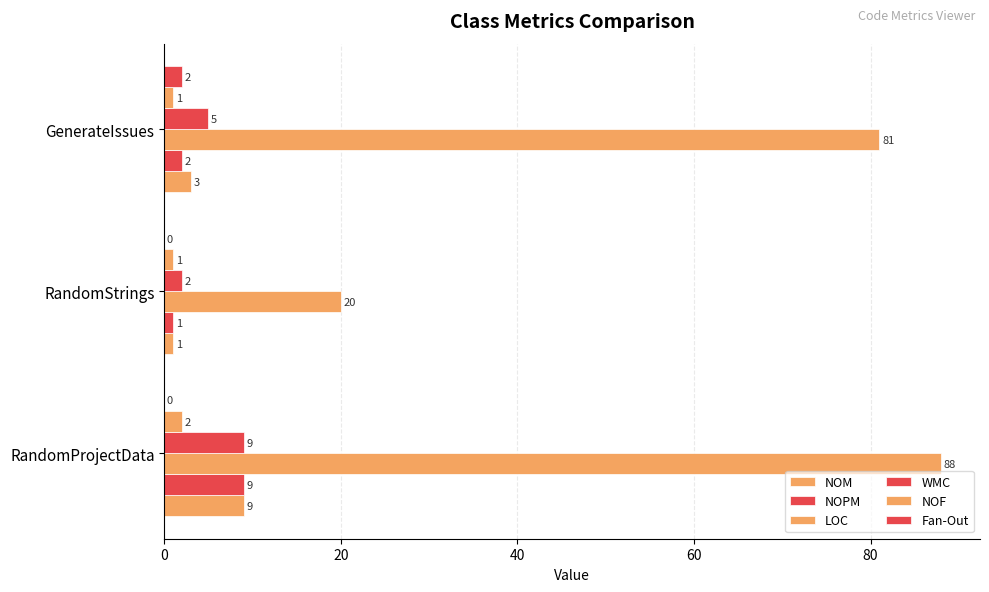

How many LOC values are between 20 and 88?

3